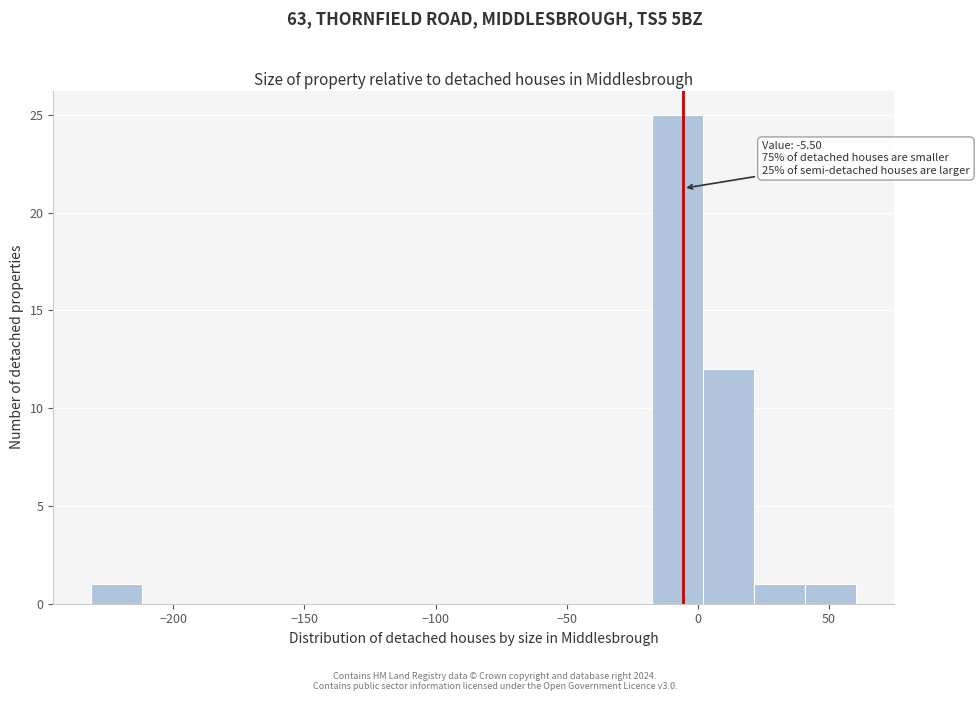

Read against the x-axis, roughly where is the centre of the tallest bar?

-10